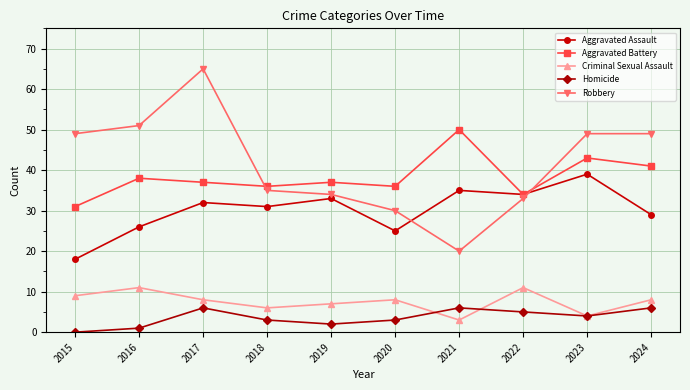

The value of Robbery at 2020 is 30. True or false?

True